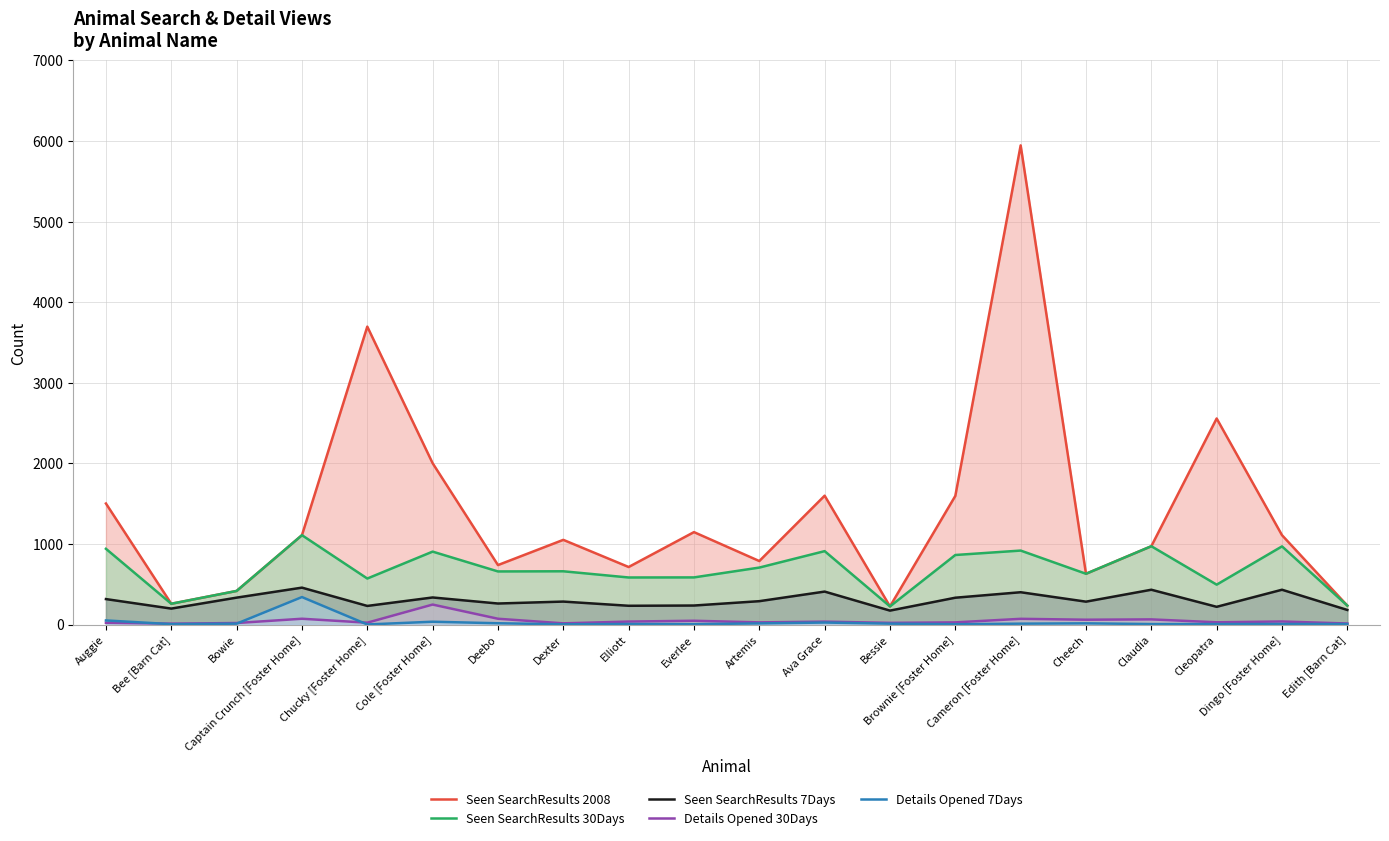

True or false: Details Opened 7Days has a value of 51 at Auggie.

True